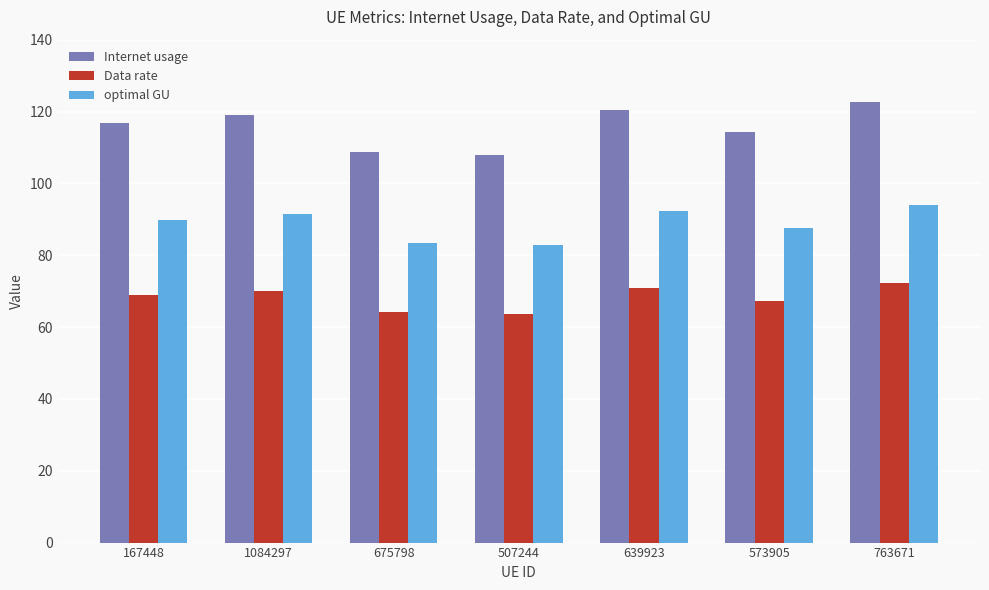

How many values in the Data rate series are below 68?

3